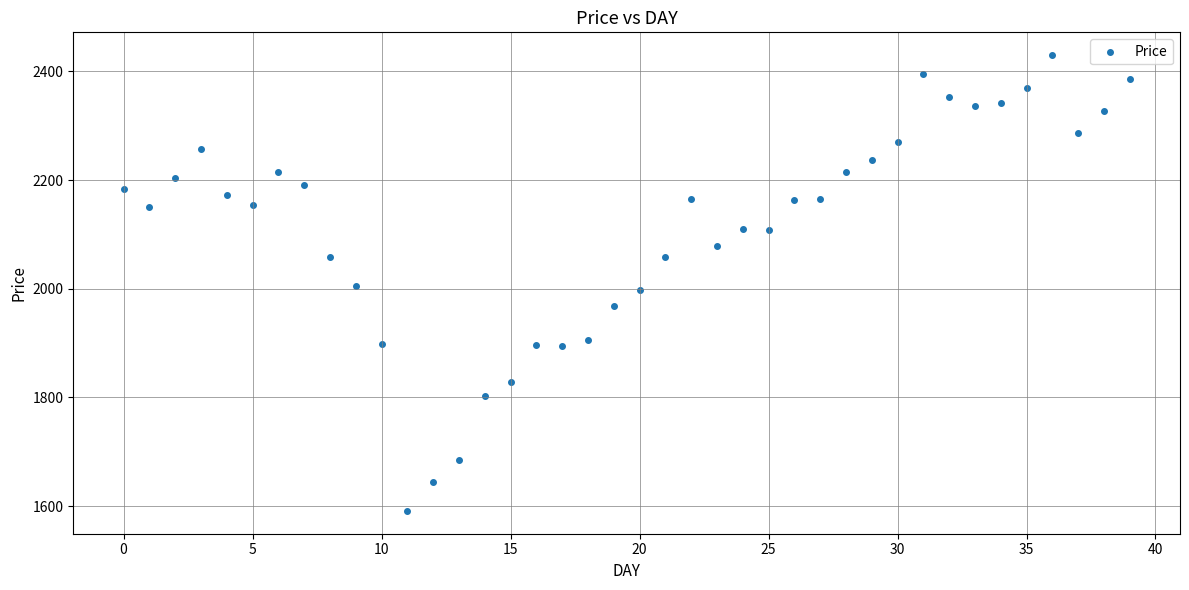

What is the range of Y values (max minus min)?

838.8